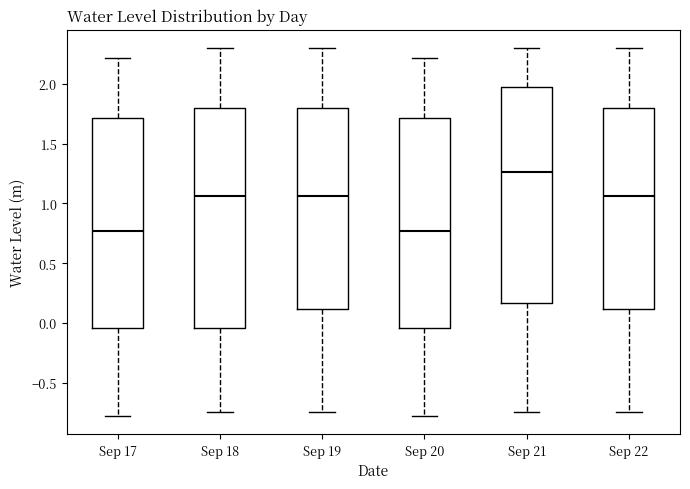

Reading left to right, transcribe this box plot: for each box, give where its median line is, the range the box spans, and where its two whiskers end, as read against the y-axis. The values are not printed on the chart, so give them approximately, as read against the axis.

Sep 17: median 0.75, box -0.05 to 1.70, whiskers -0.75 to 2.20
Sep 18: median 1.05, box -0.05 to 1.80, whiskers -0.75 to 2.30
Sep 19: median 1.05, box 0.10 to 1.80, whiskers -0.75 to 2.30
Sep 20: median 0.75, box -0.05 to 1.70, whiskers -0.75 to 2.20
Sep 21: median 1.25, box 0.15 to 1.95, whiskers -0.75 to 2.30
Sep 22: median 1.05, box 0.10 to 1.80, whiskers -0.75 to 2.30